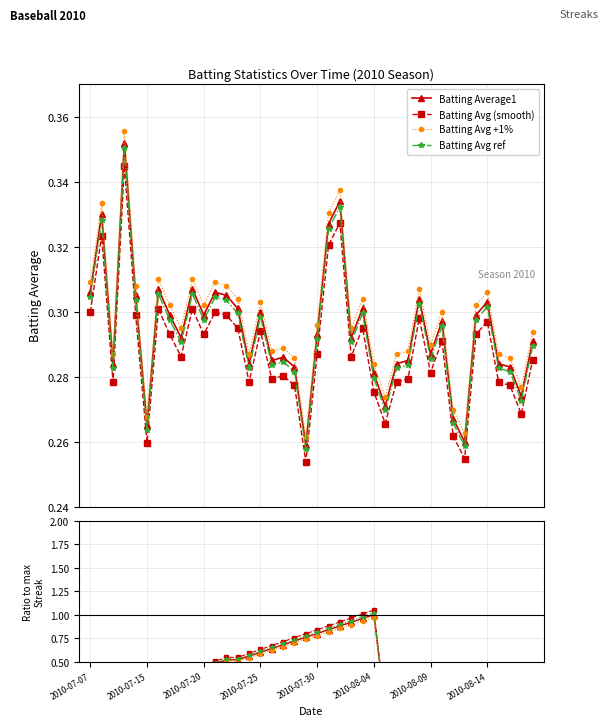

Is it true that Batting Average1 equals 0.3 at 2010-08-13?

True